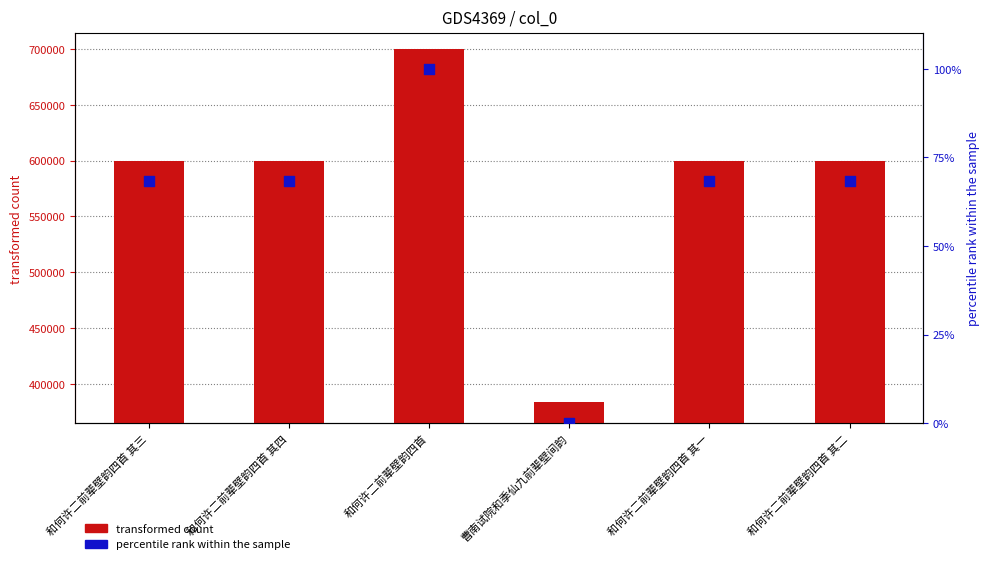

Which series has the largest total across all categories?

transformed count